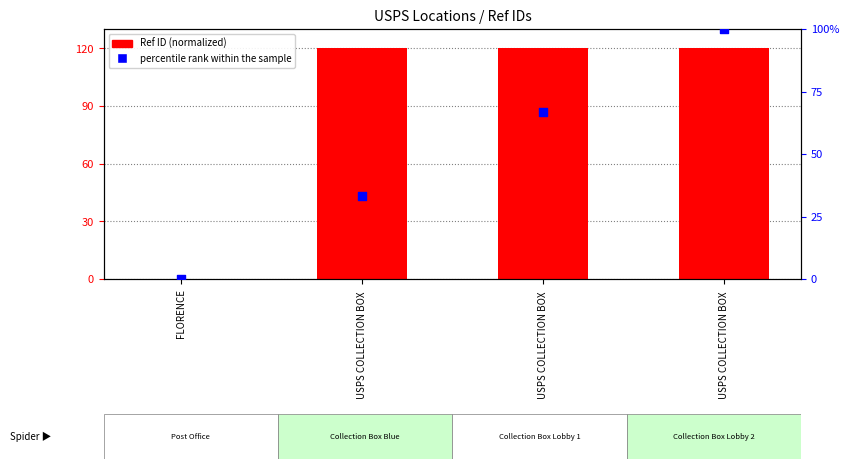

Which series has the widest spread of Y values?

Ref ID (normalized)